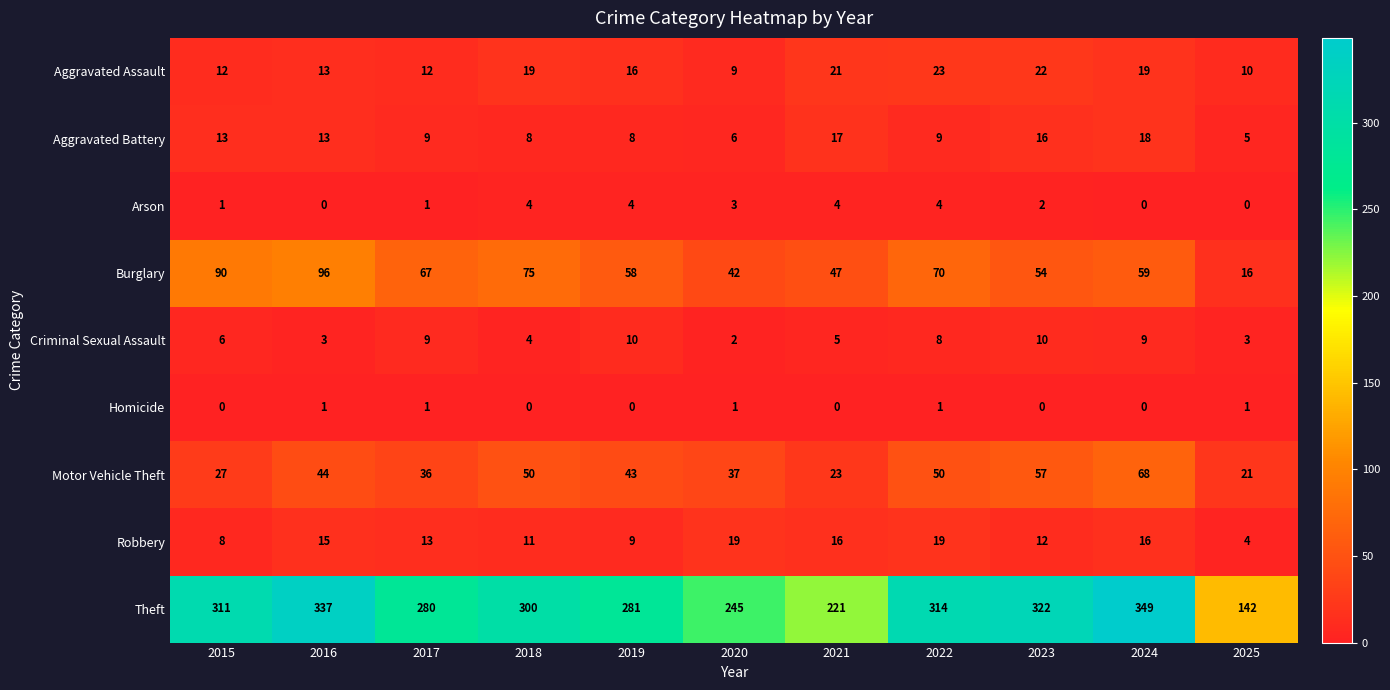

What is the spread (max minus min) of values at 2020?

244